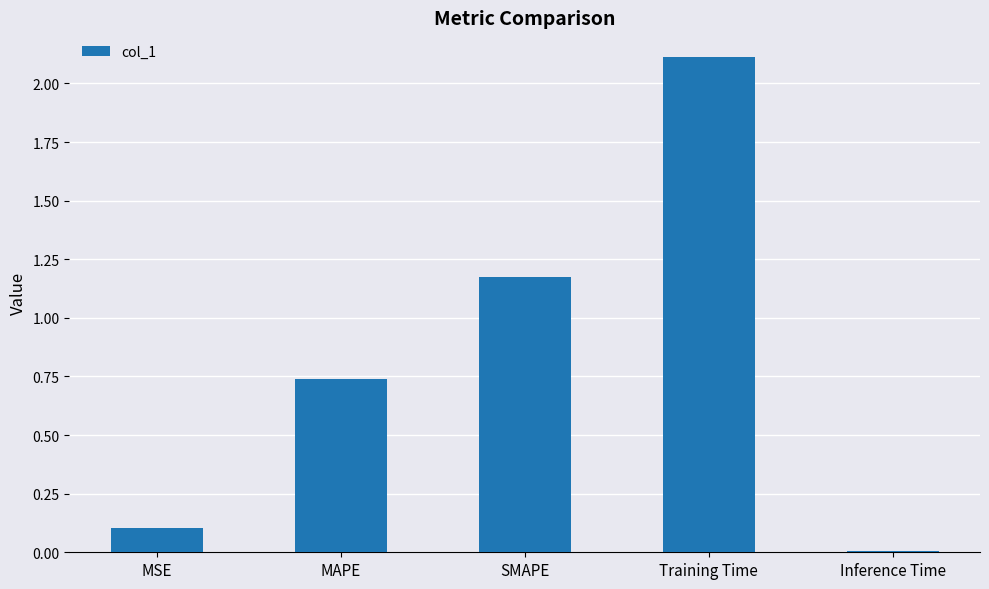

What position from the left is MAPE?

2